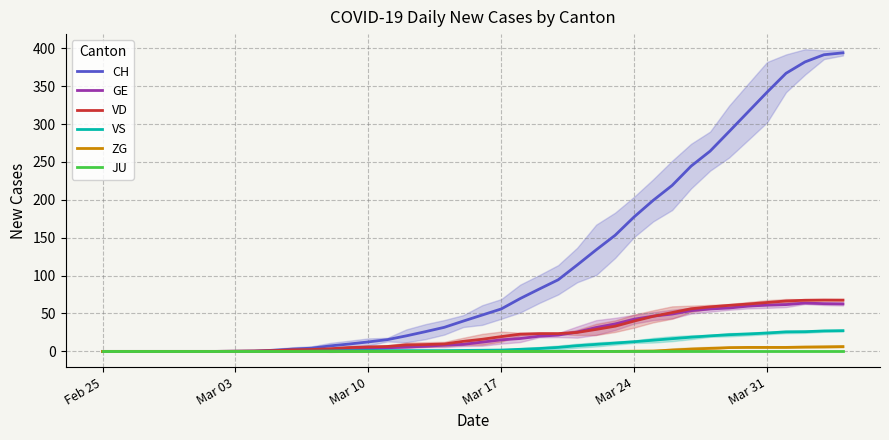

Which category has the lowest value in the VD series?

Feb 25